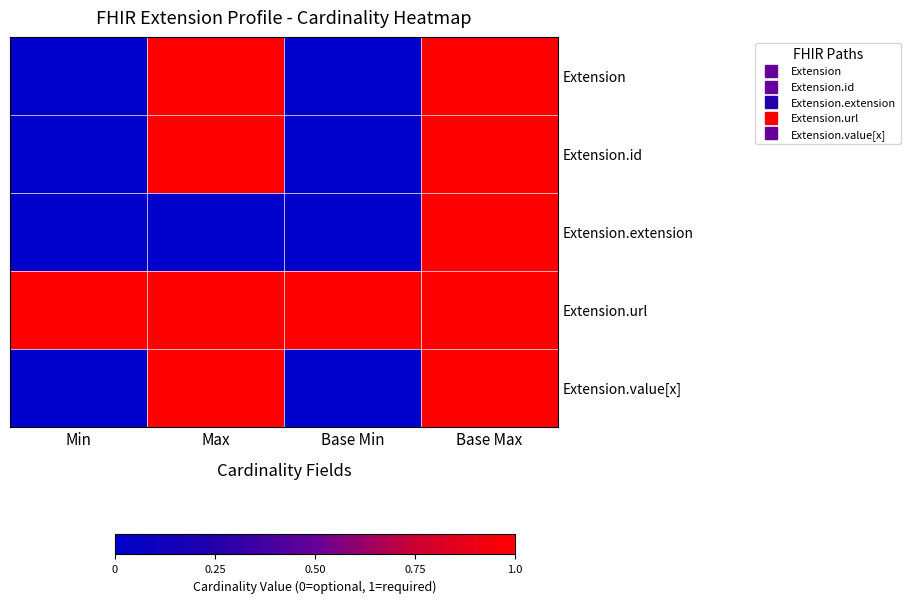

Reading right to left, what are all the values shown in this chart?

Extension: Base Max=1	Base Min=0	Max=1	Min=0
Extension.id: Base Max=1	Base Min=0	Max=1	Min=0
Extension.extension: Base Max=1	Base Min=0	Max=0	Min=0
Extension.url: Base Max=1	Base Min=1	Max=1	Min=1
Extension.value[x]: Base Max=1	Base Min=0	Max=1	Min=0